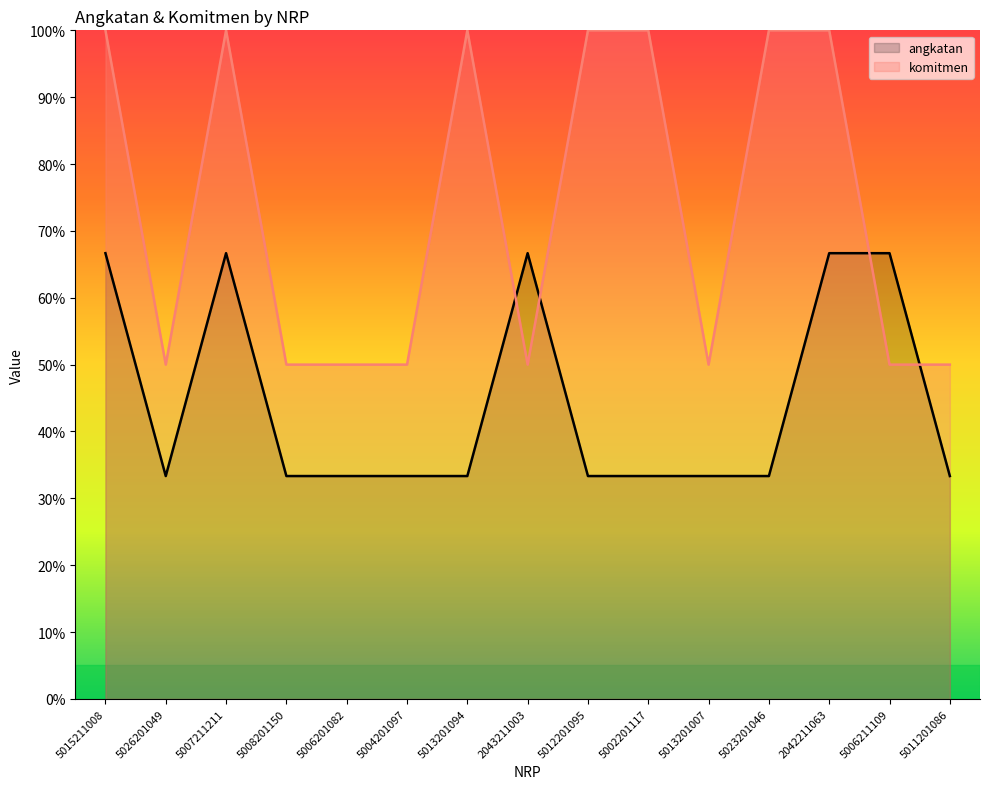

Which series ends up on top after the final intersection of komitmen and angkatan?

komitmen